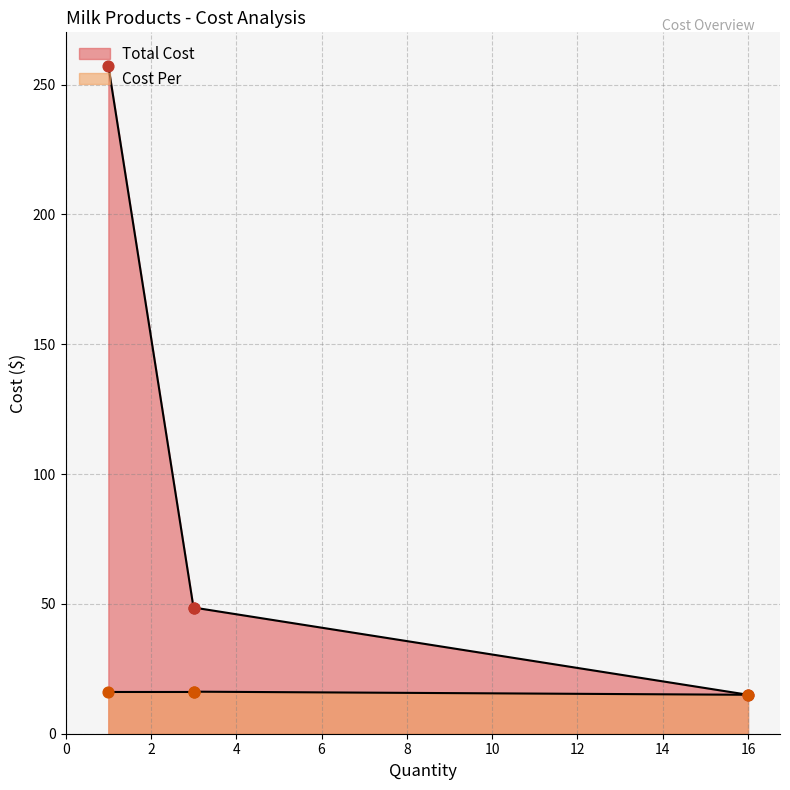

At how many categories does at least one series exceed 108?

1